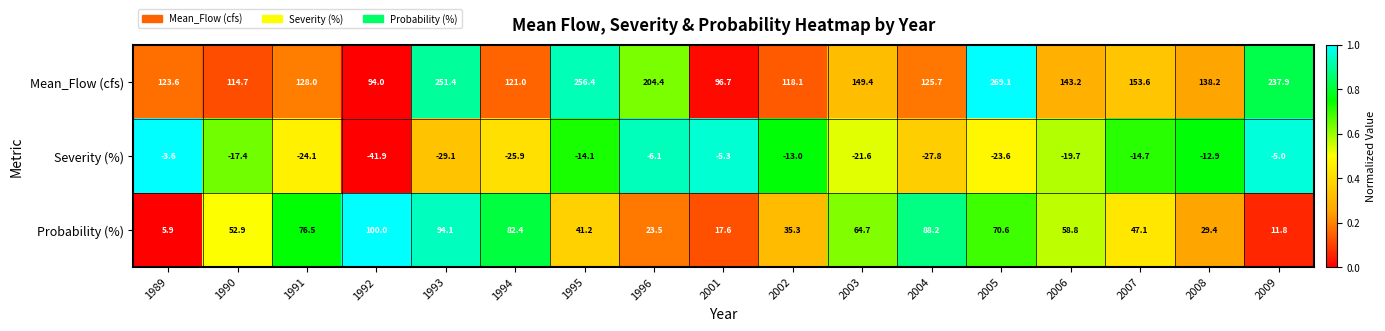

What is the difference between the Probability (%) values at 2007 and 1993?

47.0